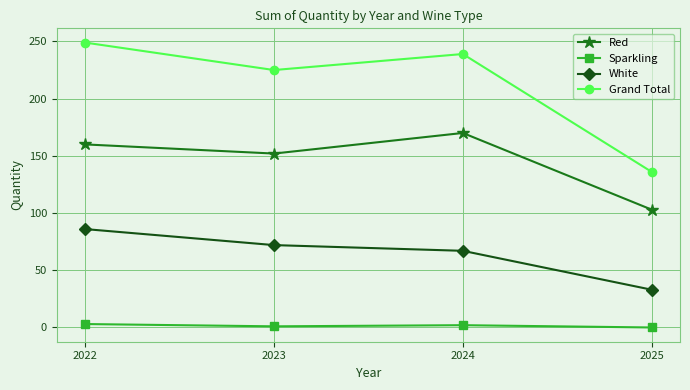

Where is the first local maximum for Red?

2024